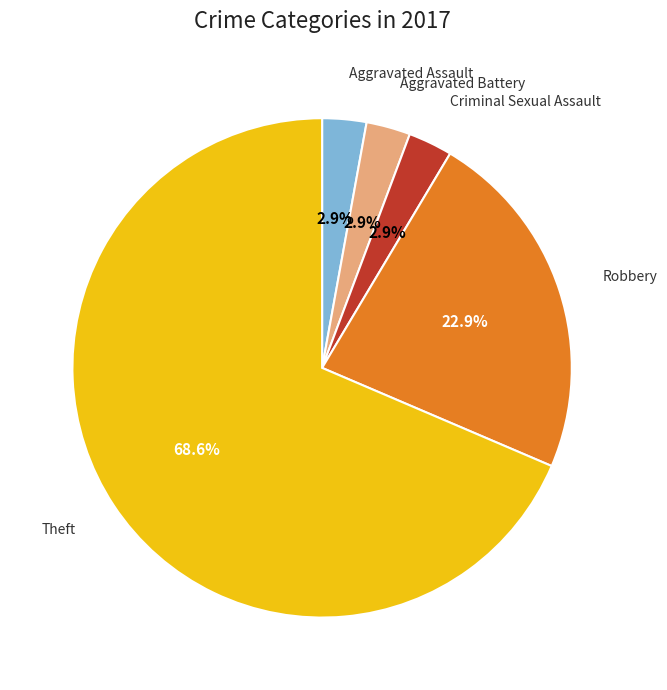

Do Aggravated Battery and Theft together represent more than half of the pie?

Yes